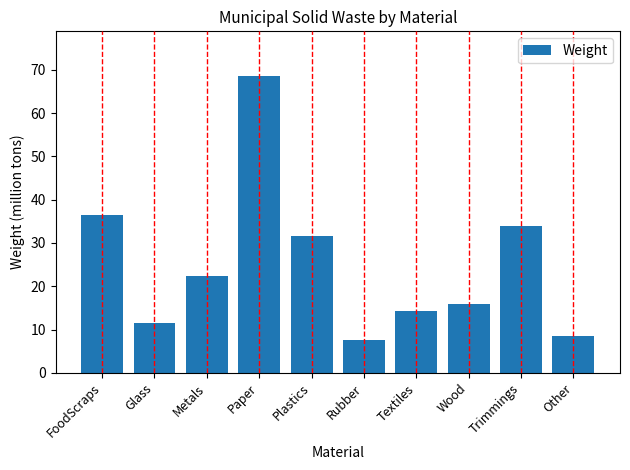

Reading left to right, what are all the values shown in this chart?

36.4	11.6	22.4	68.6	31.7	7.5	14.3	15.8	34.0	8.5